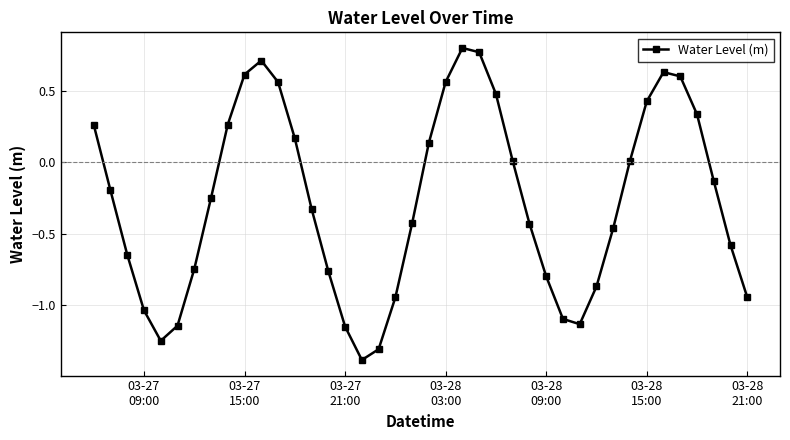

True or false: there are more than 1 points higher than both neighbors.

True